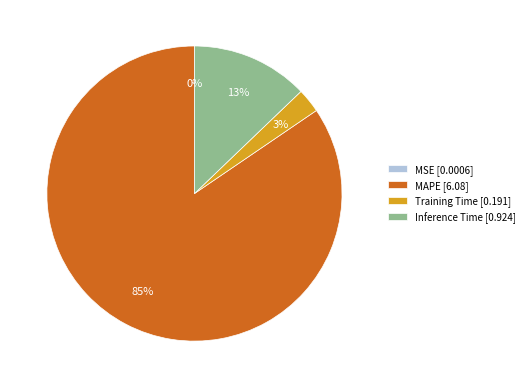

Which category accounts for the majority?

MAPE